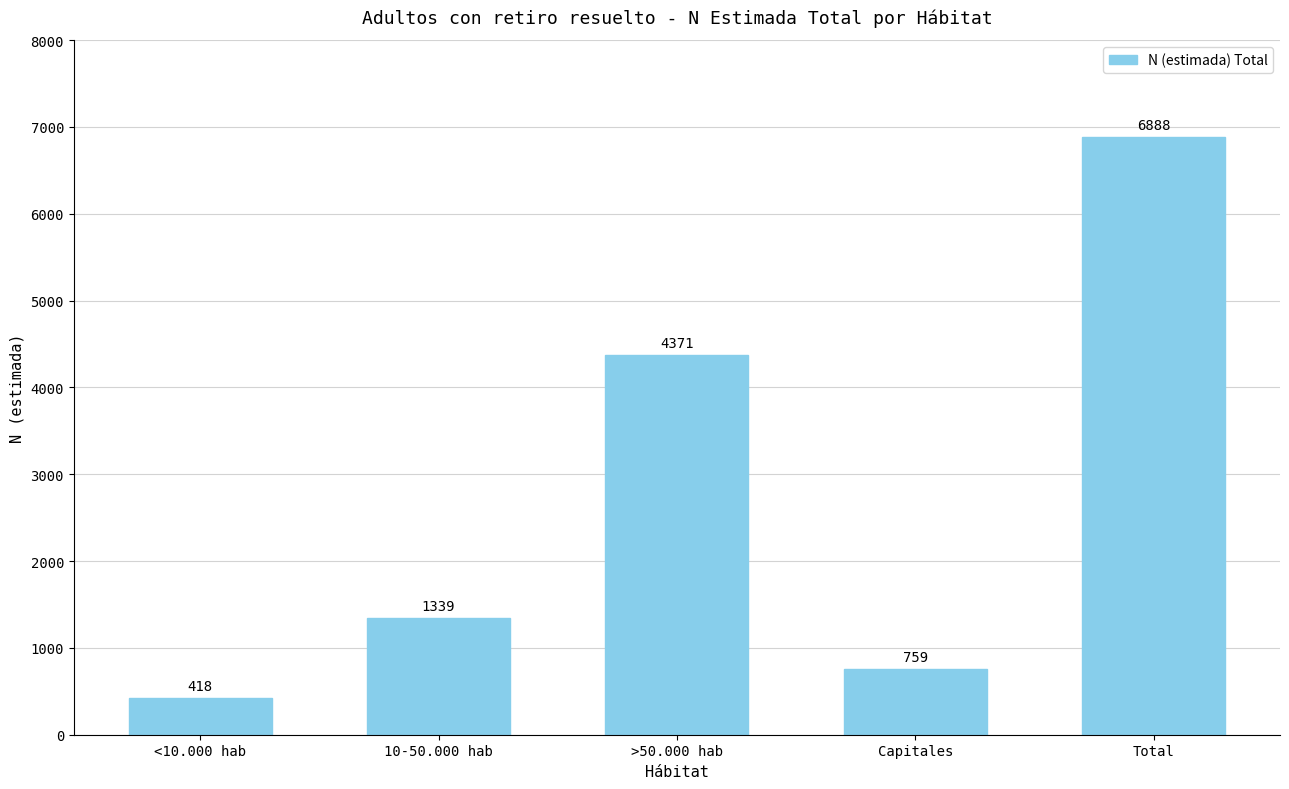

What is the change in value from <10.000 hab to >50.000 hab?

+3953